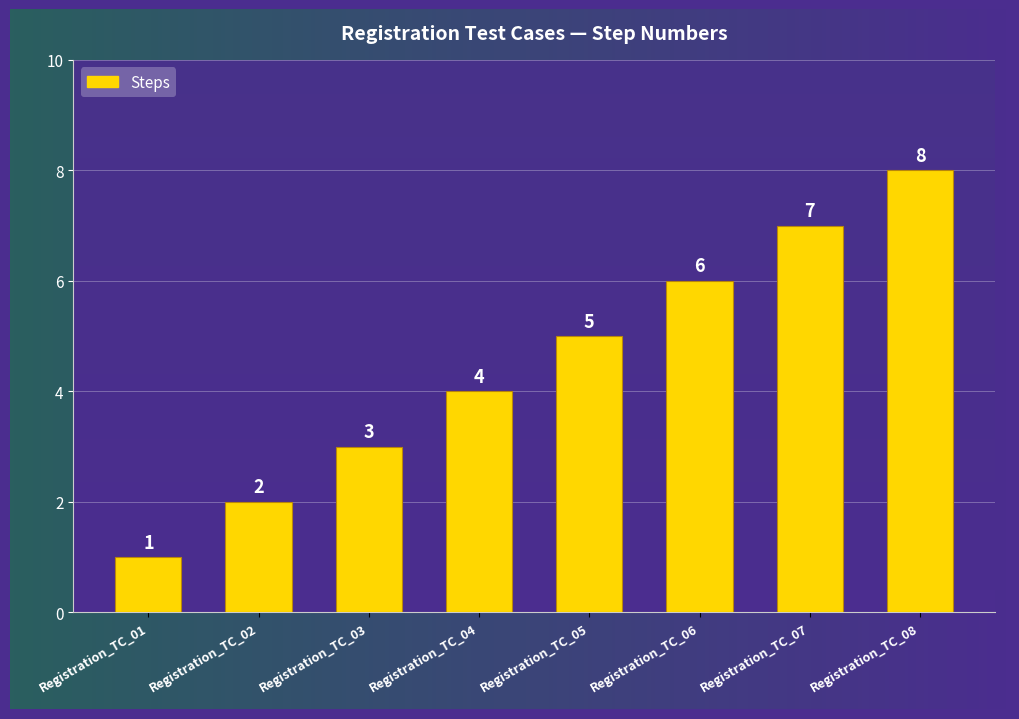

Is it true that the value at Registration_TC_02 is 1?

False